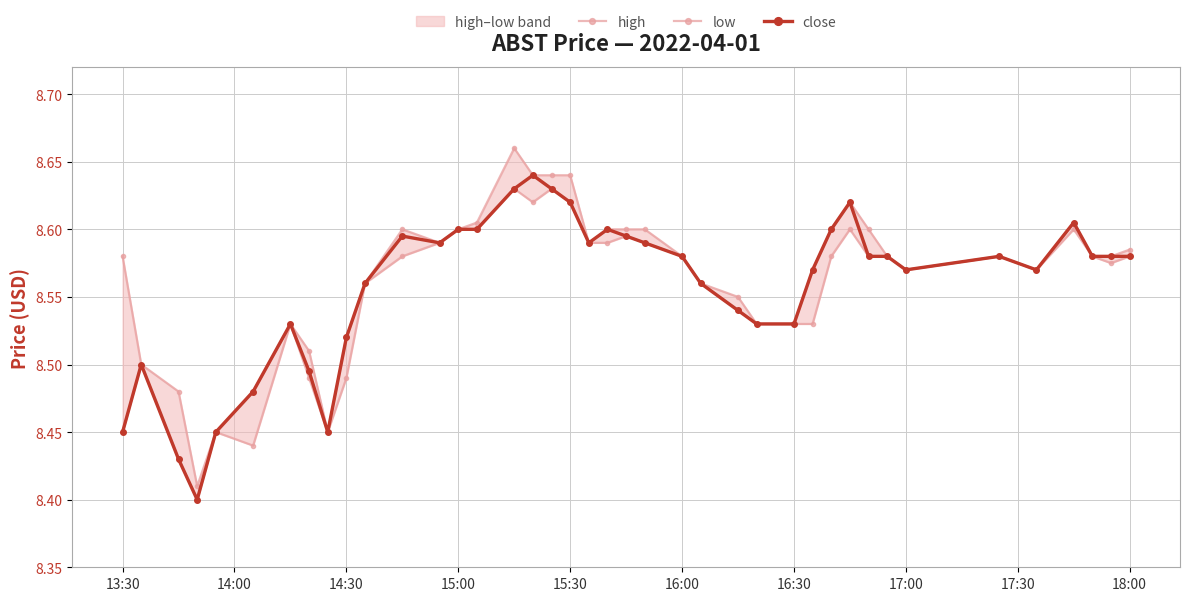

Count the close values in the range 8 to 9.

40